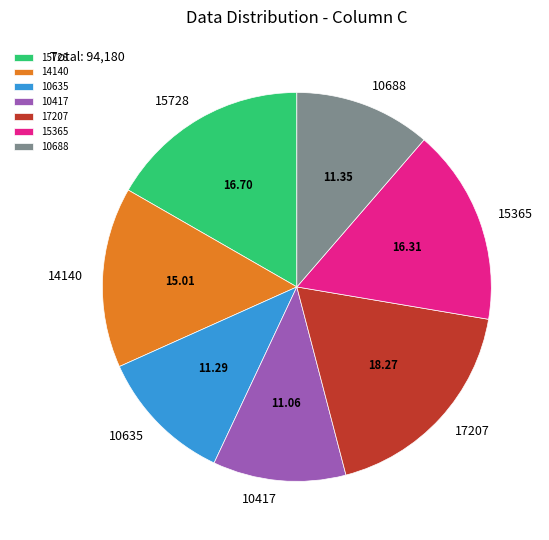

The 15365 slice represents 4% of the pie. True or false?

False